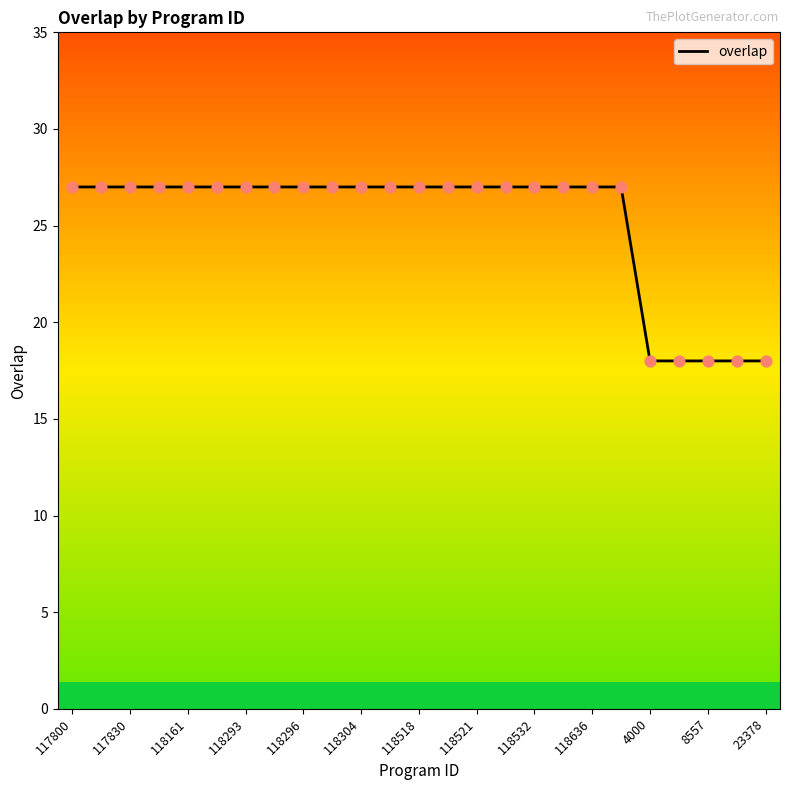

What is the difference between the maximum and minimum values?

9